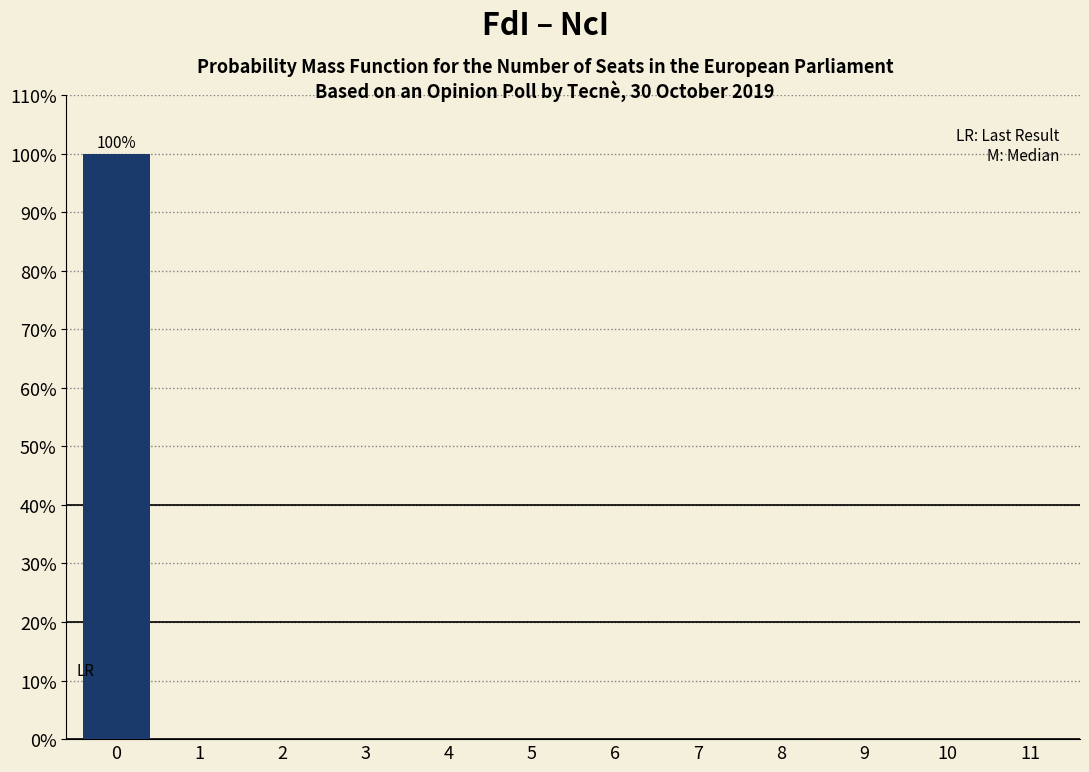

Reading right to left, what are all the values shown in this chart?

11=0	10=0	9=0	8=0	7=0	6=0	5=0	4=0	3=0	2=0	1=0	0=100